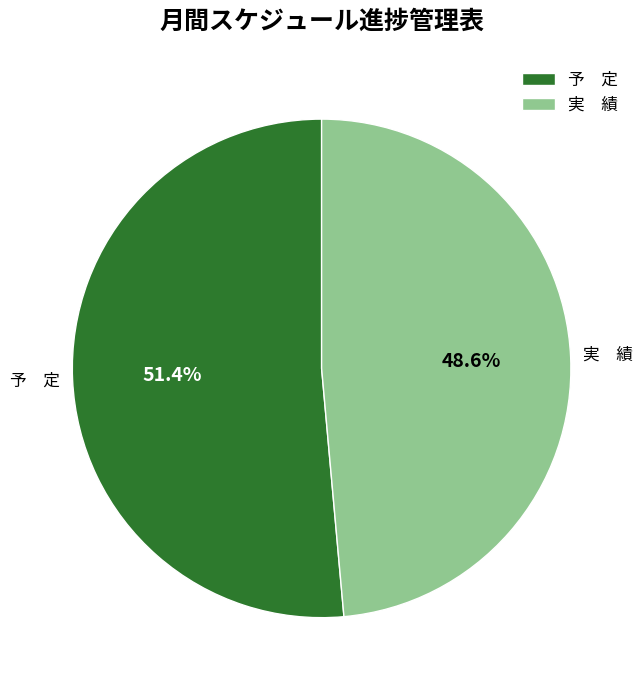

Which slice represents more than half of the pie?

予 定